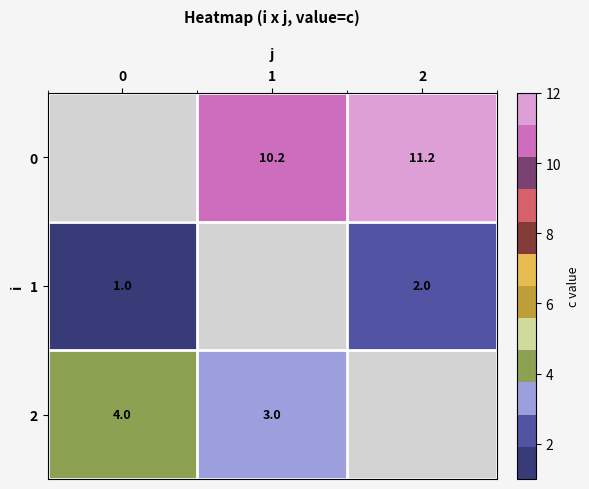

Is it true that 0 equals 11.2 at 2?

True